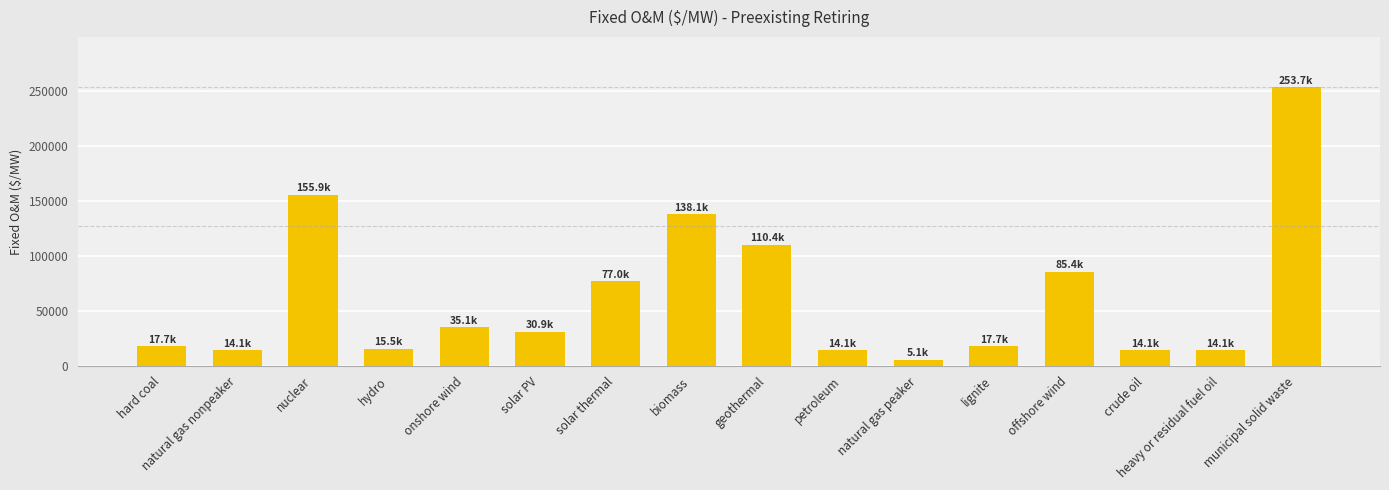

What position from the left is hydro?

4